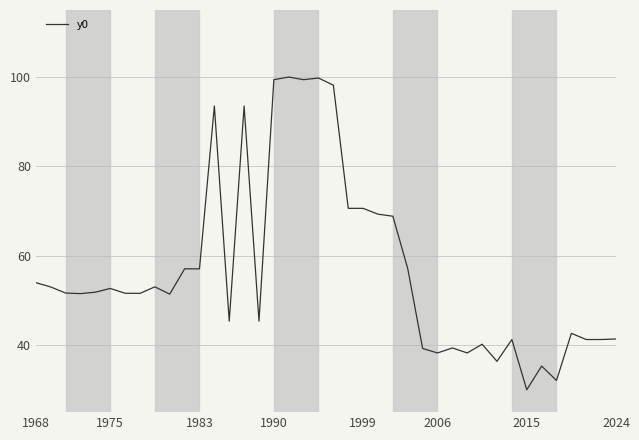

How many lines are shown in the chart?

1